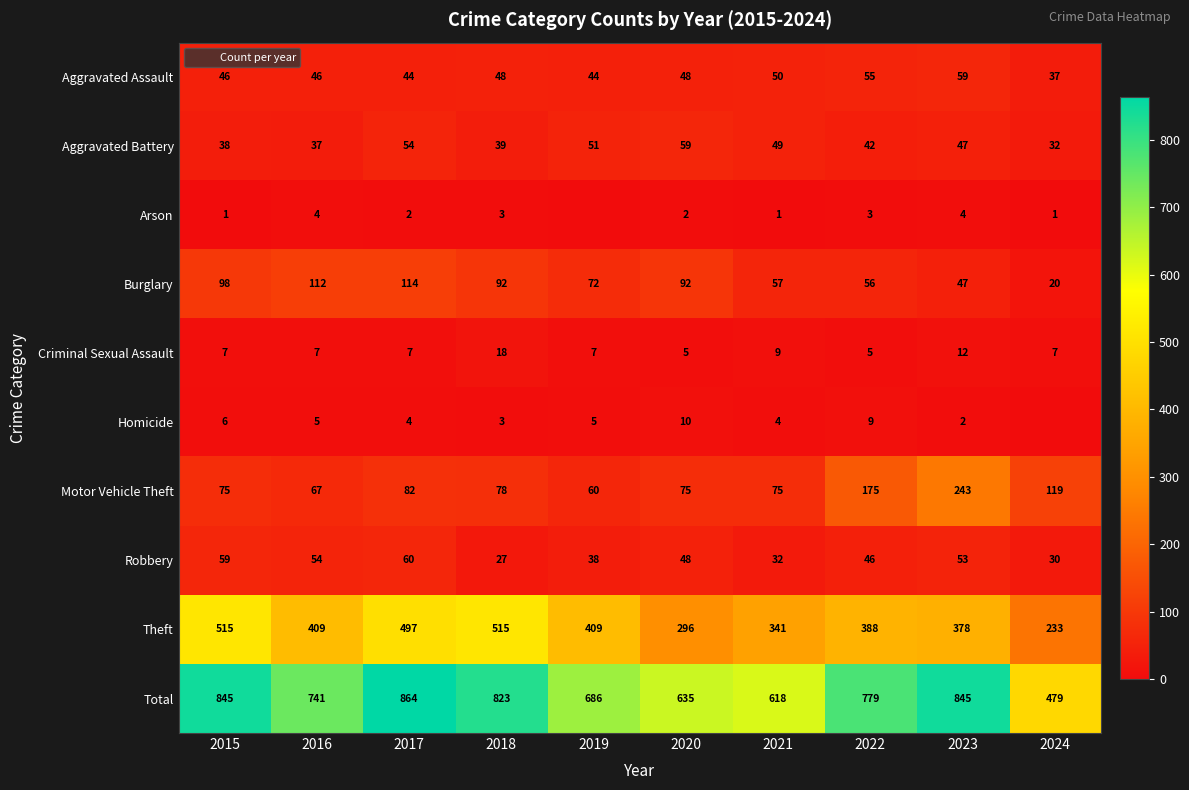

What is the approximate value of Robbery at 2019?

38